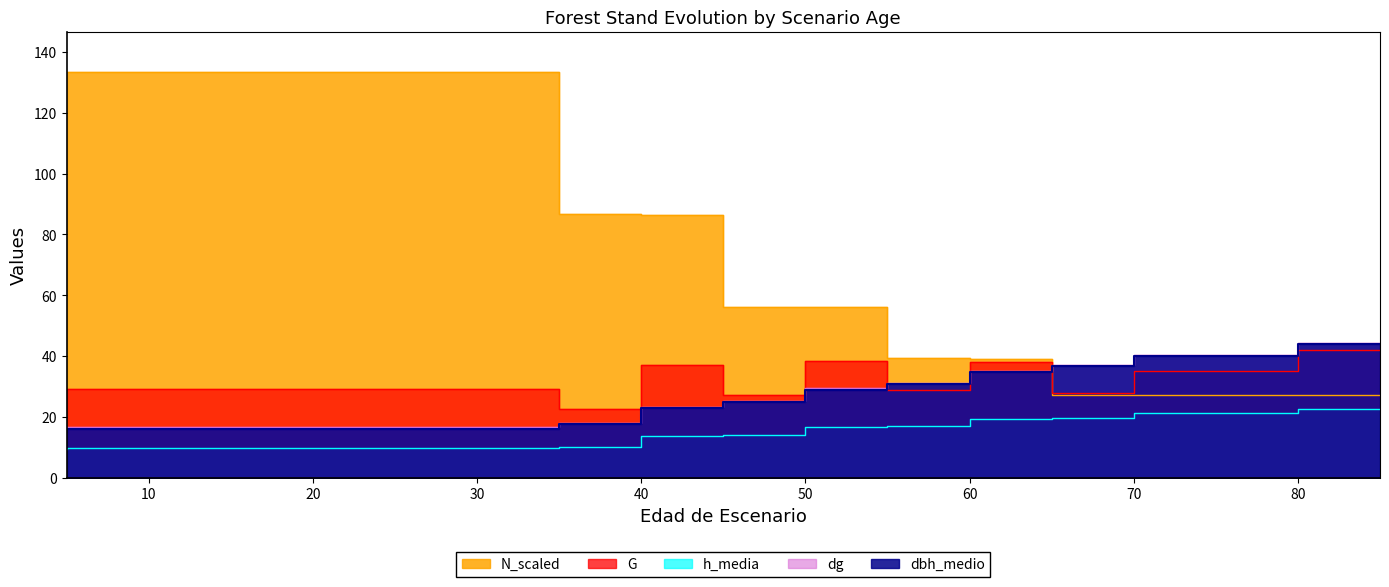

What is the average value of the N_scaled series?

79.5